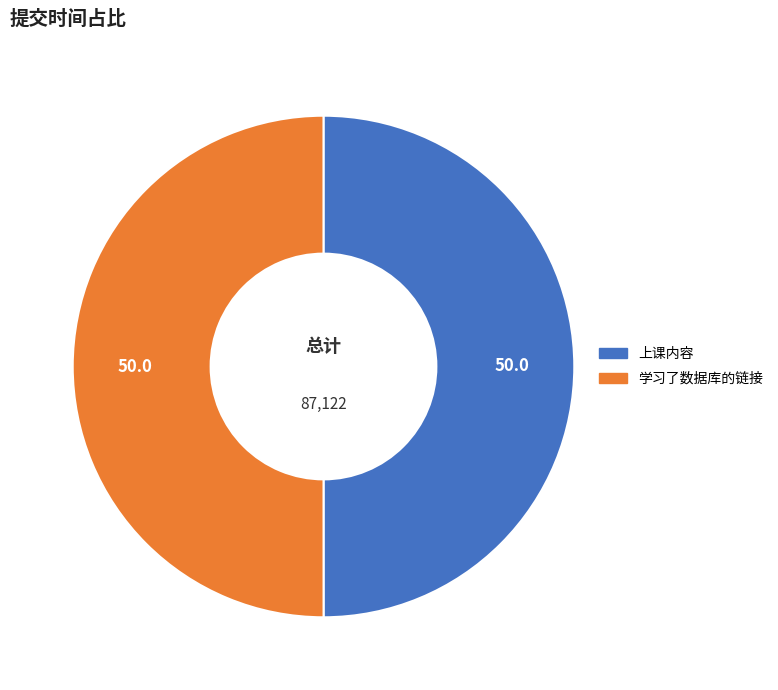

Approximately how many times larger is the value at 学习了数据库的链接 compared to 上课内容?

1.0